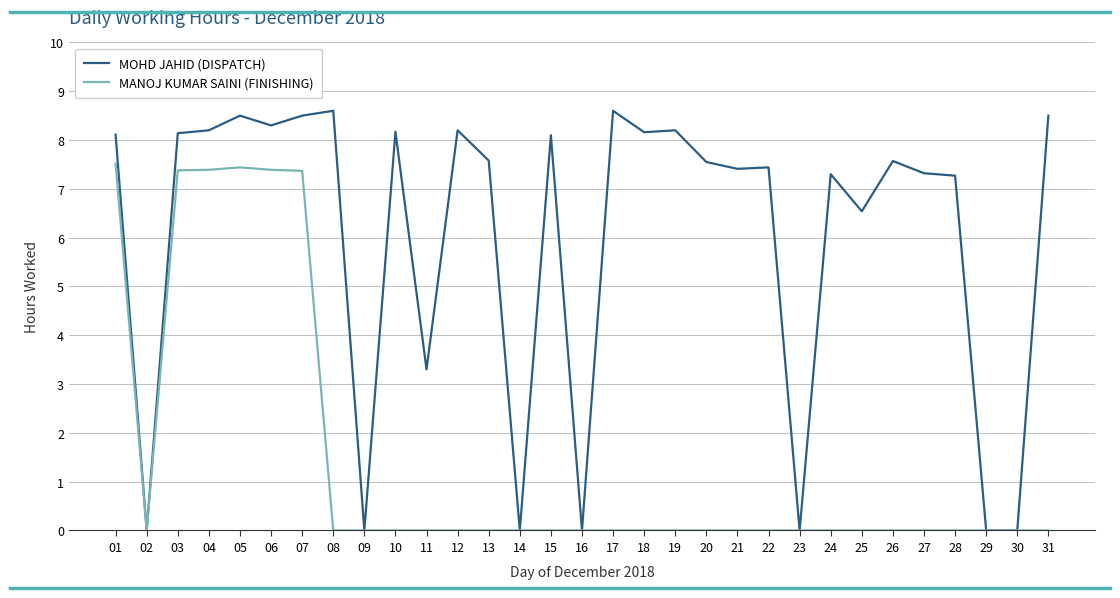

What is the maximum value for MOHD JAHID (DISPATCH)?

8.6